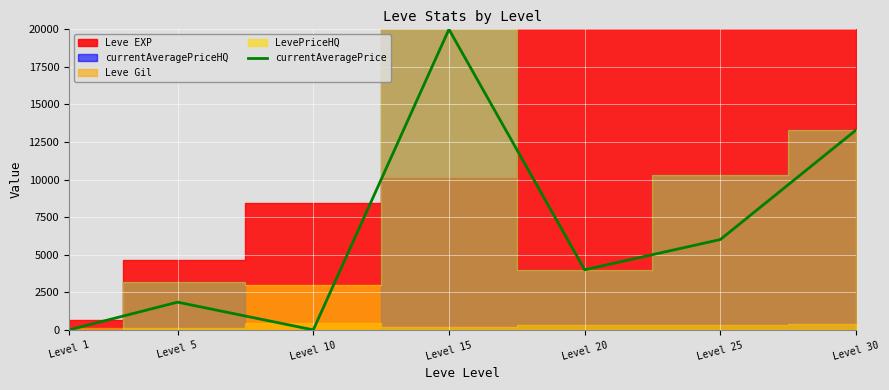

How many lines are shown in the chart?

1